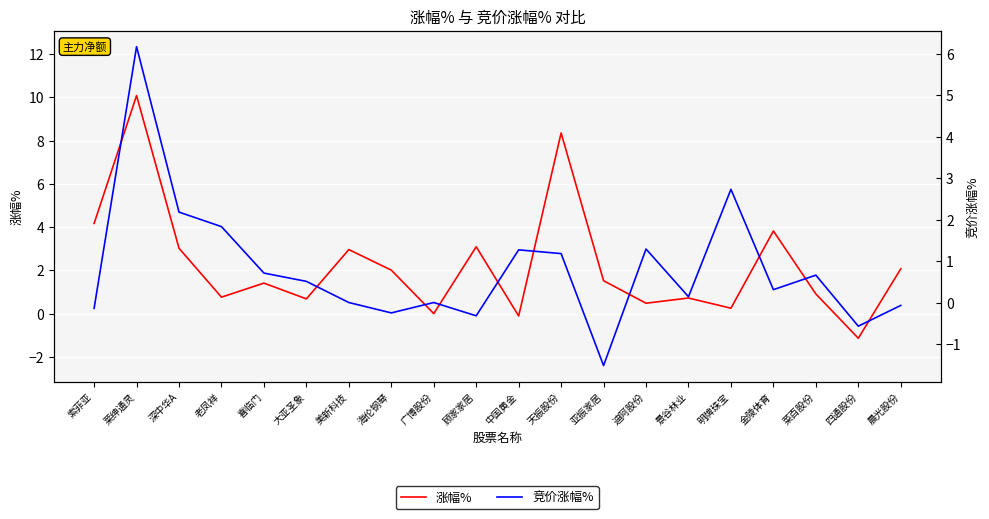

At 天振股份, list the series in order from largest to smallest.

涨幅%, 竞价涨幅%